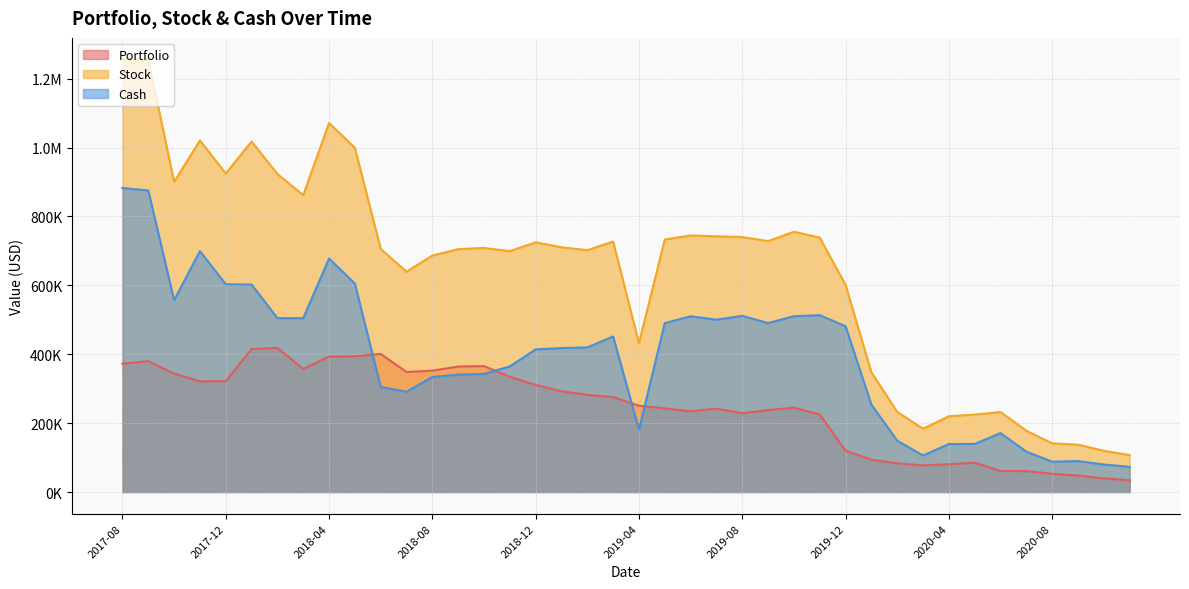

Rank the categories by Stock value from highest to lowest.

2017-09, 2017-08, 2018-04, 2017-11, 2018-01, 2018-05, 2017-12, 2018-02, 2017-10, 2018-03, 2019-10, 2019-06, 2019-07, 2019-08, 2019-11, 2019-05, 2019-09, 2019-03, 2018-12, 2019-01, 2018-10, 2018-06, 2018-09, 2019-02, 2018-11, 2018-08, 2018-07, 2019-12, 2019-04, 2020-01, 2020-02, 2020-06, 2020-05, 2020-04, 2020-03, 2020-07, 2020-08, 2020-09, 2020-10, 2020-11